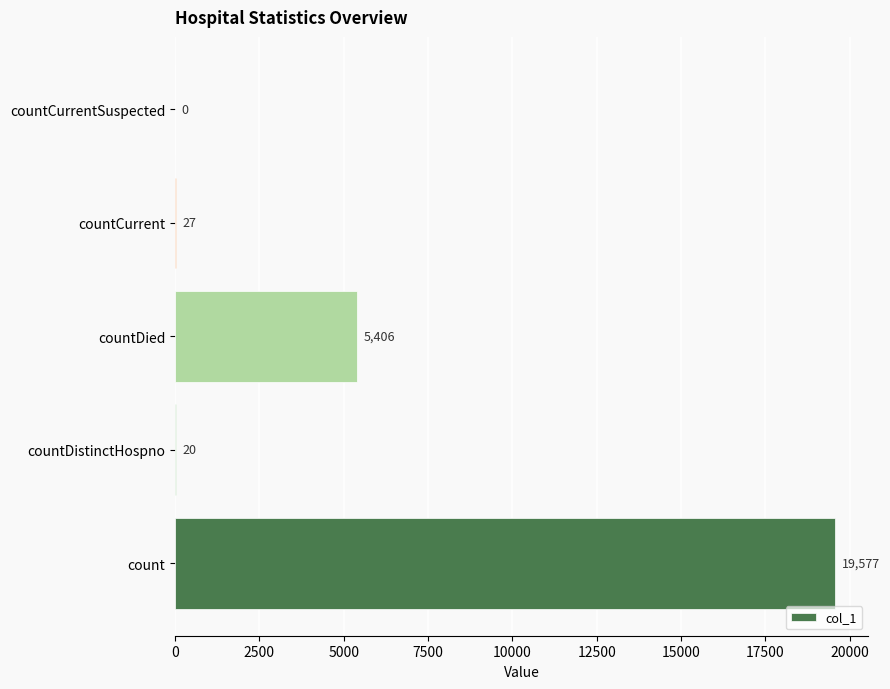

What is the sum of the values at countDistinctHospno and count?

19597